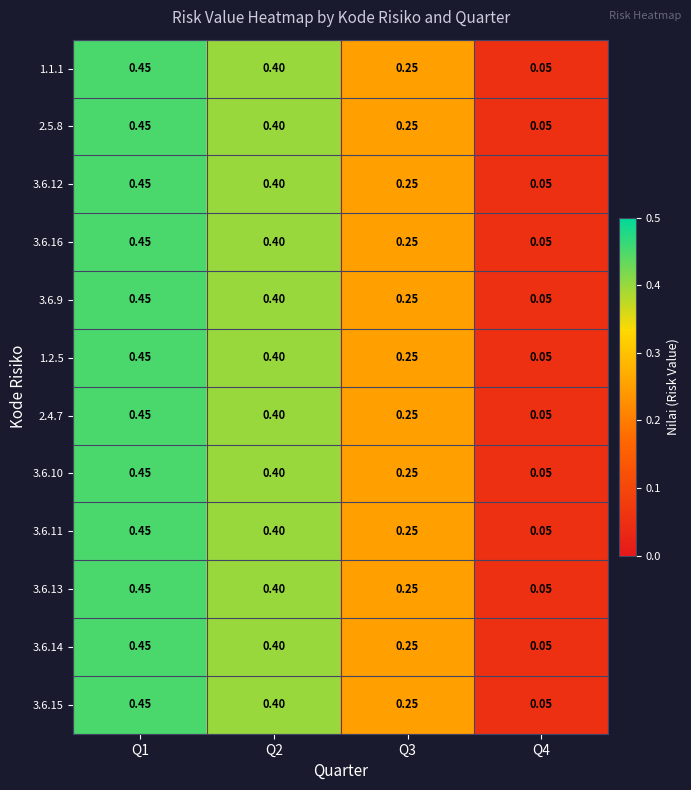

Which has a higher value, Q2 or Q3?

Q2